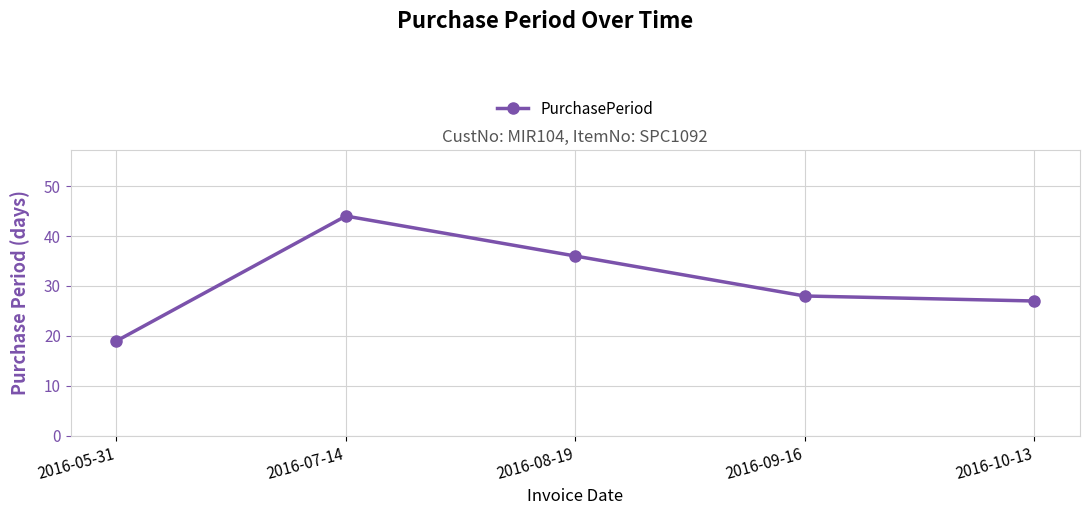

True or false: there are more than 0 points higher than both neighbors.

True